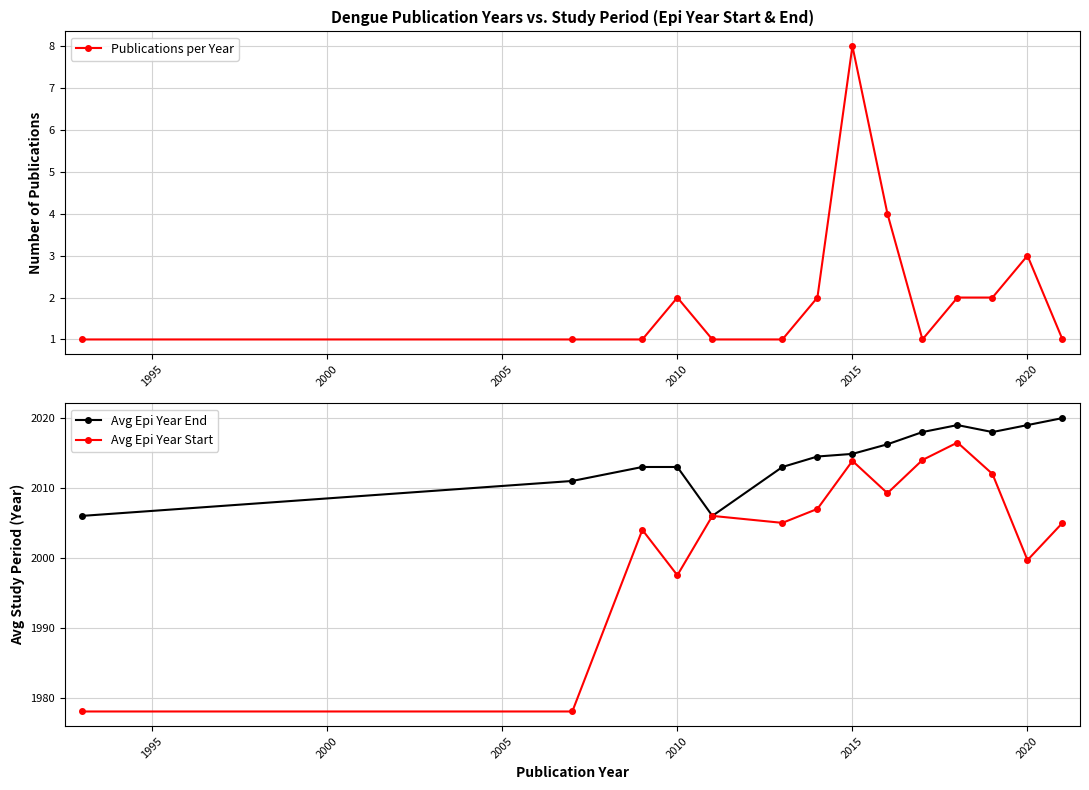

How many values in the Avg Epi Year Start series exceed 2006?

6